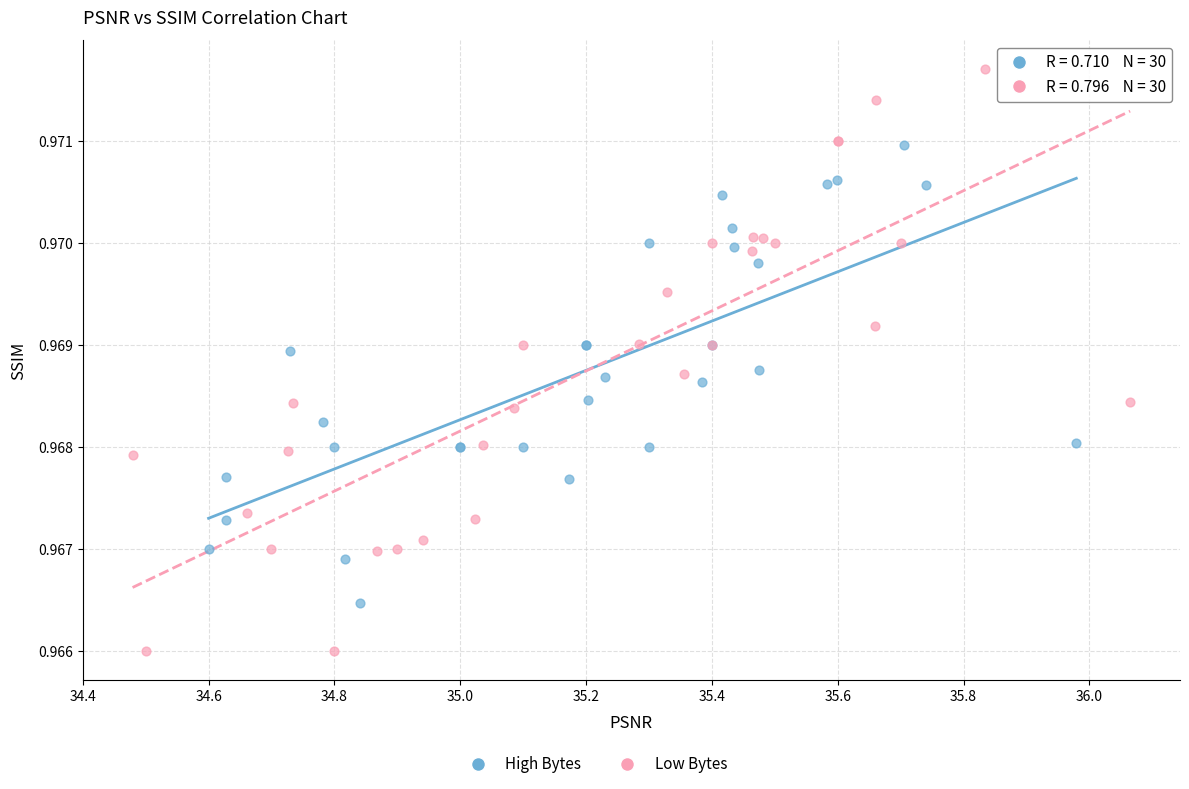

Which series contains the lowest Y value?

Low Bytes